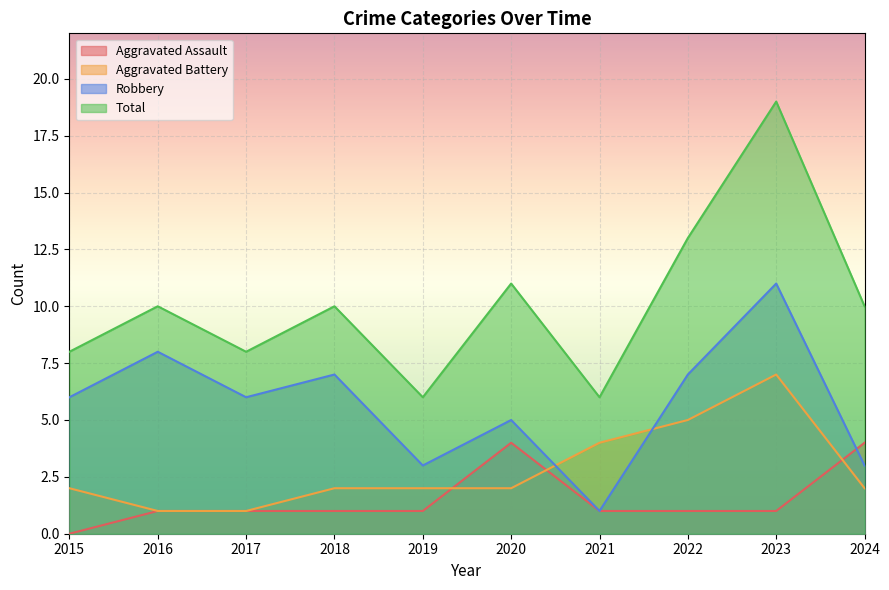

In Aggravated Assault, how many points are higher than both neighbors (excluding endpoints)?

1